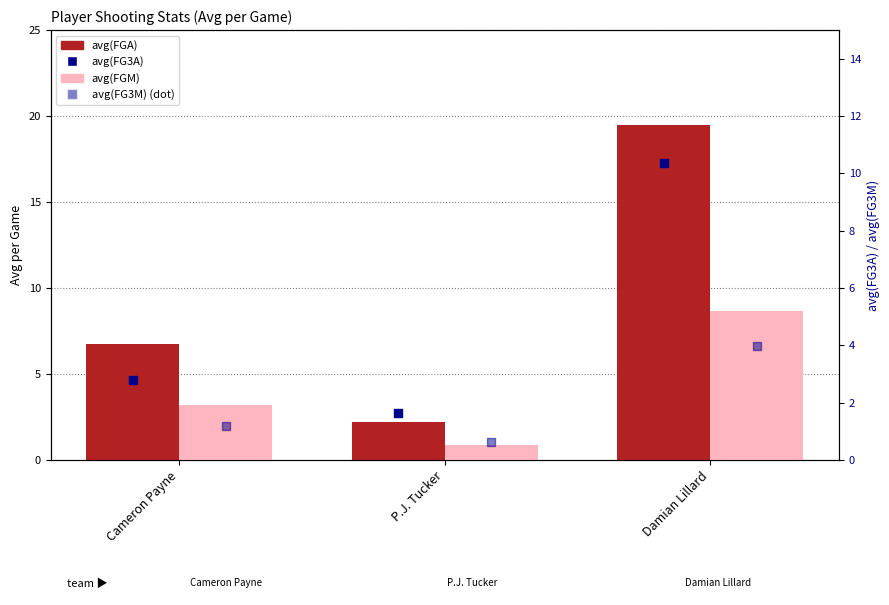

Which series reaches the maximum Y coordinate?

avg(FGA)